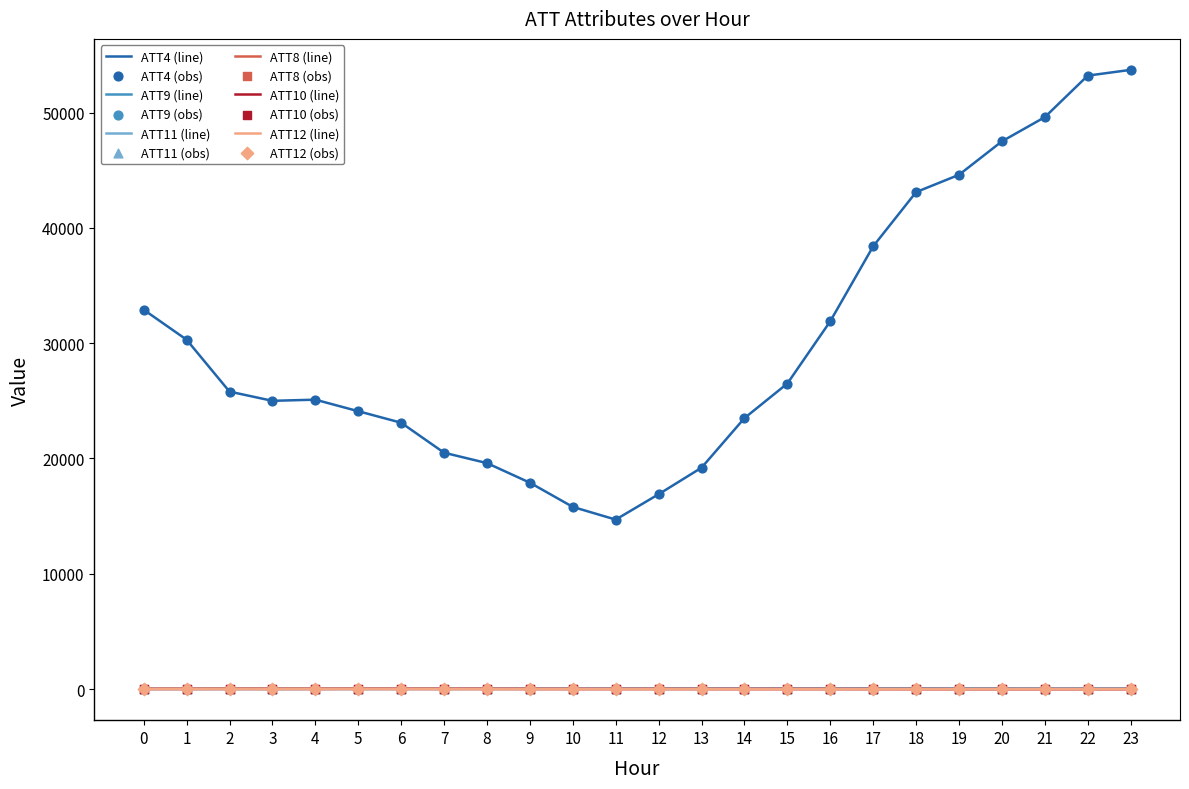

Which series has the largest range (max minus min)?

ATT4 (line)